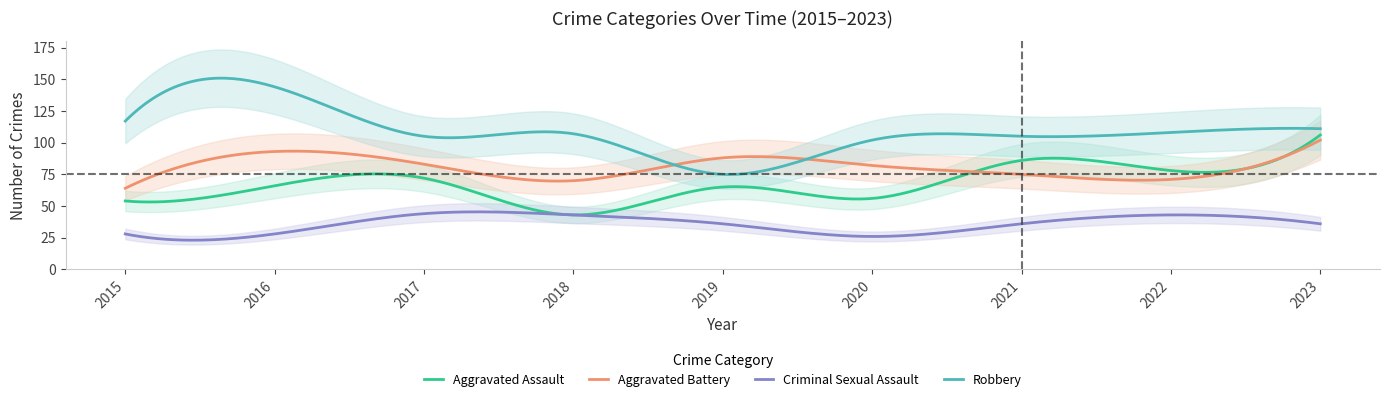

How many lines are shown in the chart?

4